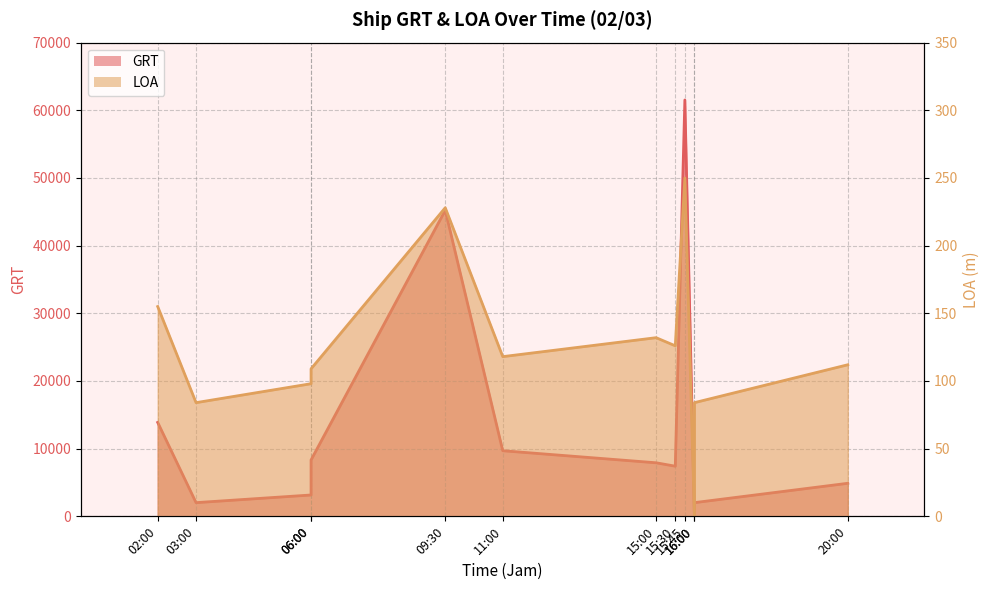

List the labels in order of GRT value, largest first.

15:45, 09:30, 02:00, 11:00, 06:00, 15:00, 15:30, 20:00, 06:00, 03:00, 16:00, 16:00